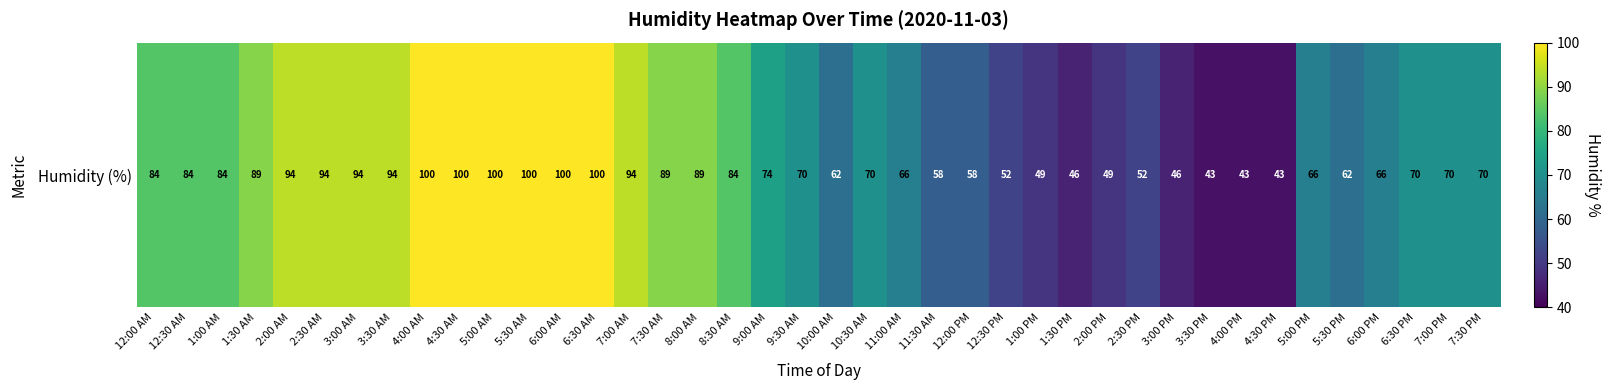

Between 2:00 AM and 1:00 PM, which is larger?

2:00 AM